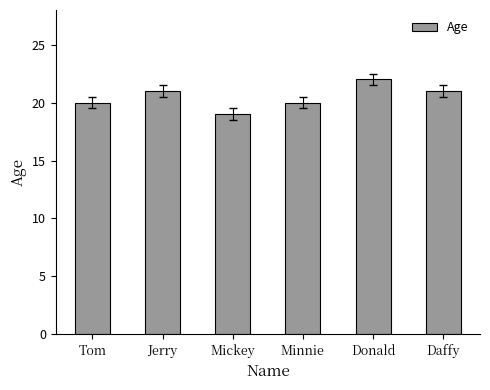

Which has a higher value, Tom or Mickey?

Tom